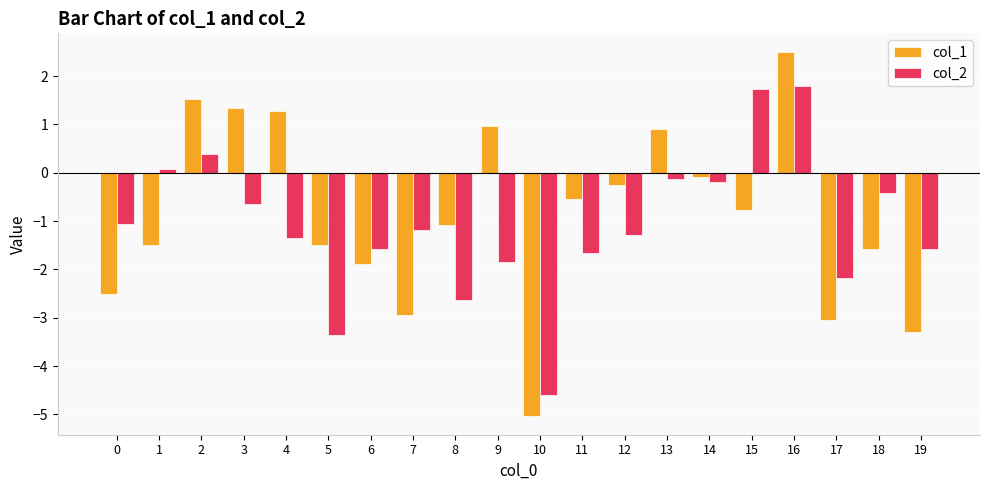

True or false: col_1 has a value of -1.9 at 6.

True